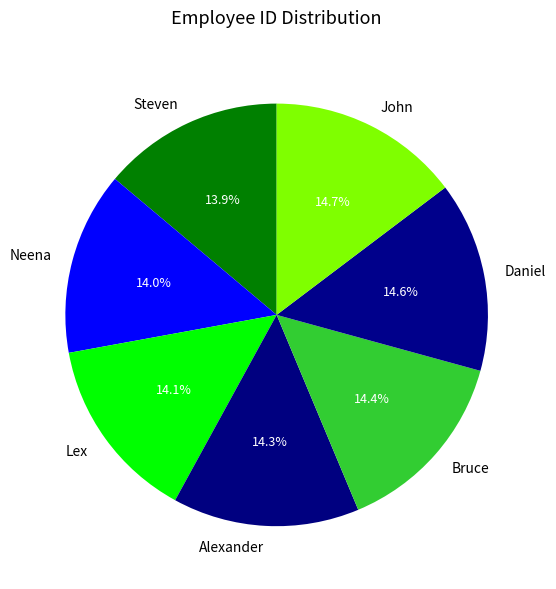

Does Steven represent more than half of the total?

No